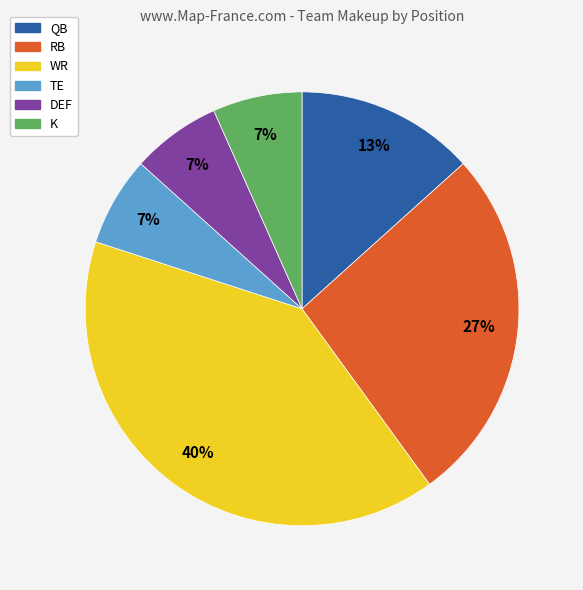

To the nearest percent, what is the average slice percentage?

17%